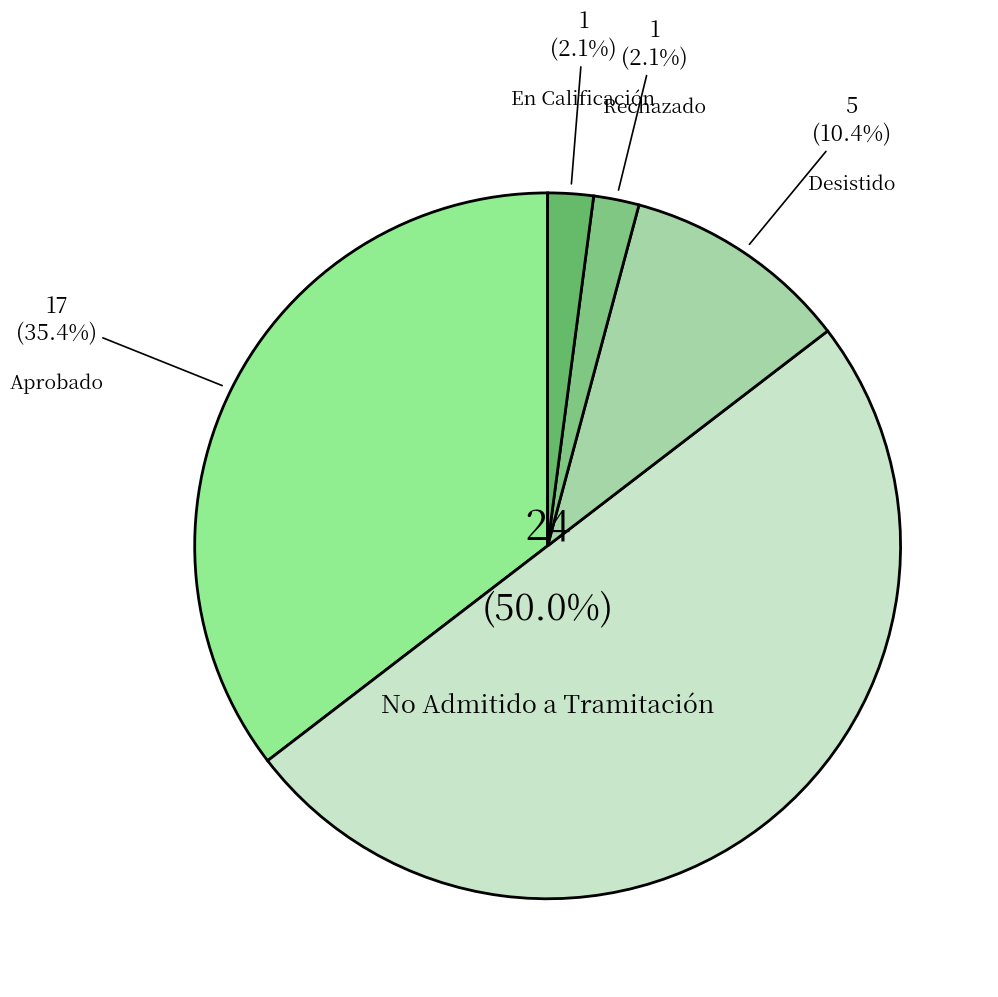

Count the number of slices in the pie.

5